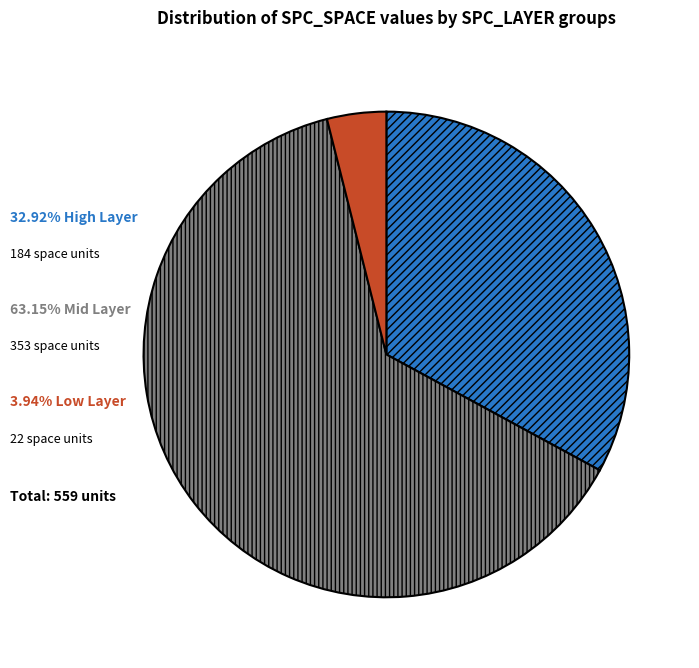

Does any single category account for the majority?

Yes